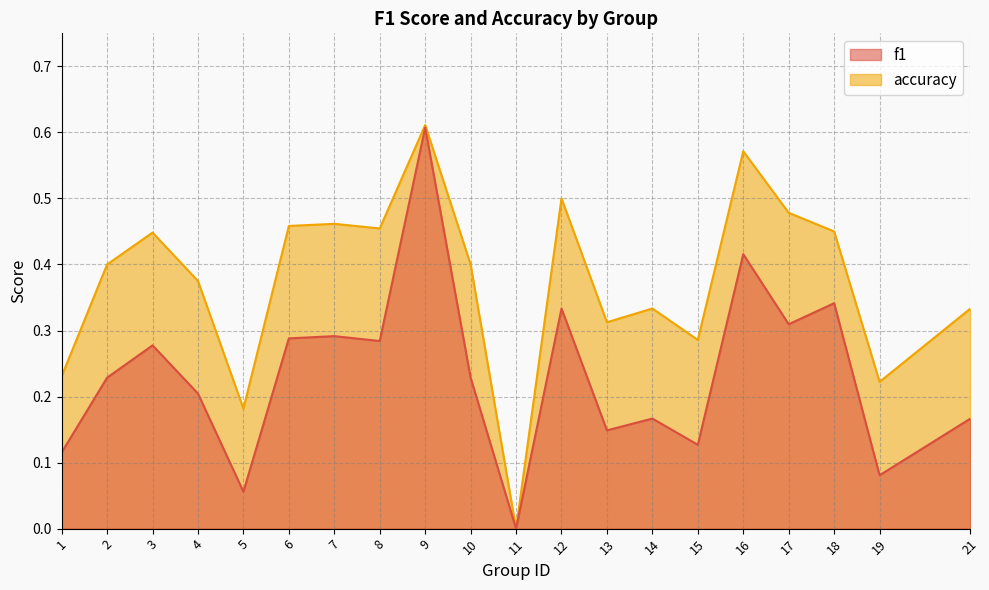

What is the difference between the highest and lowest values at 14?

0.2